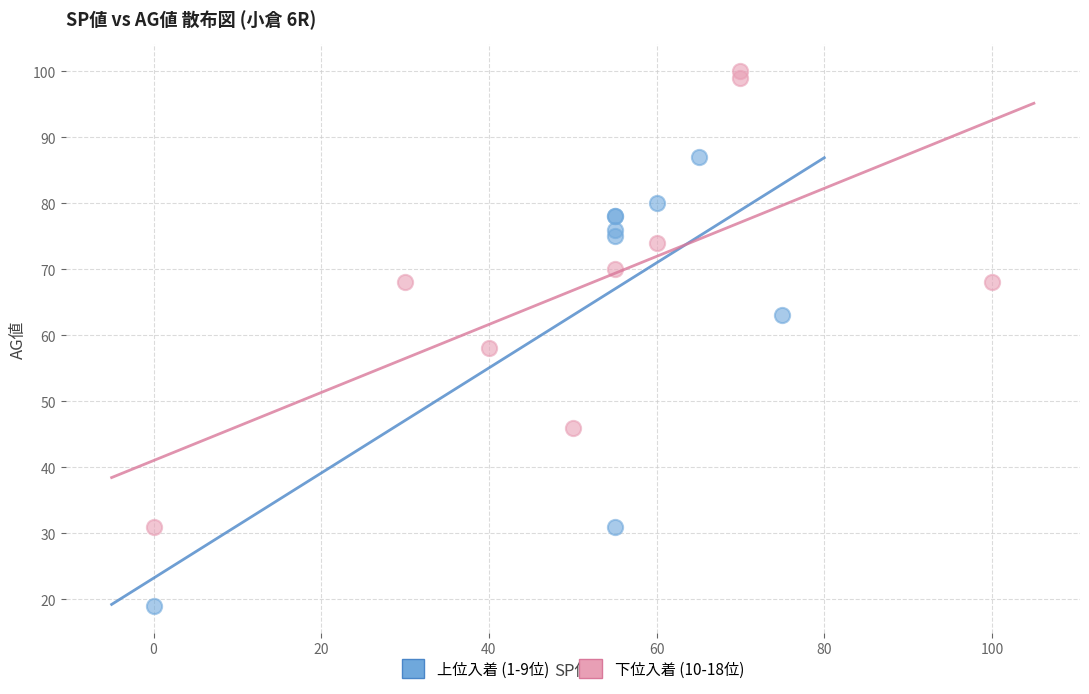

Which series contains the highest Y value?

下位入着 (10-18位)